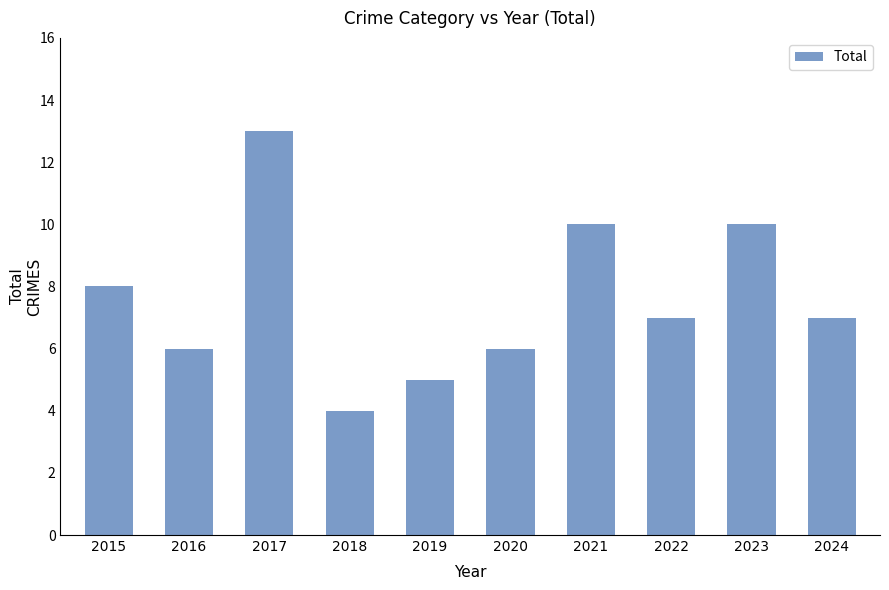

How many values are between 6 and 10?

7